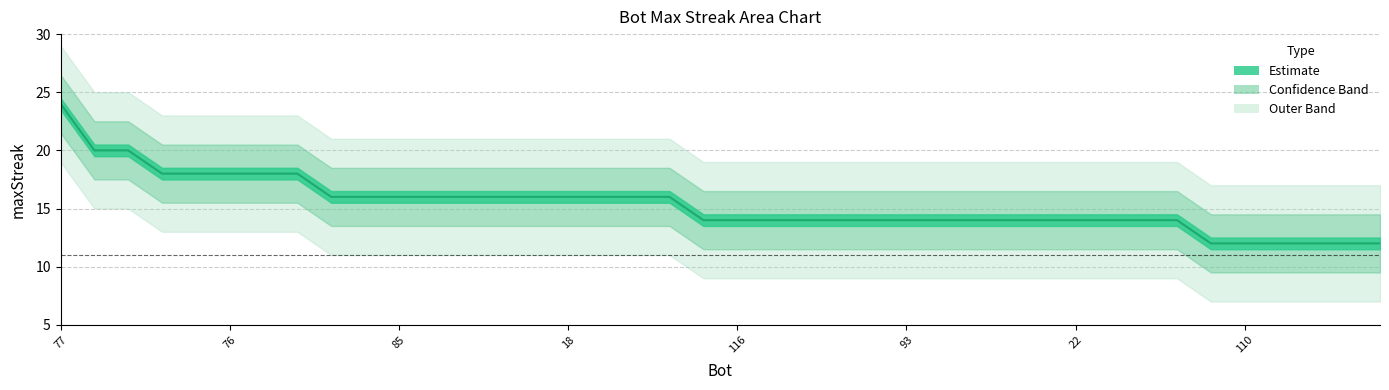

Which category has the highest value across all series?

77